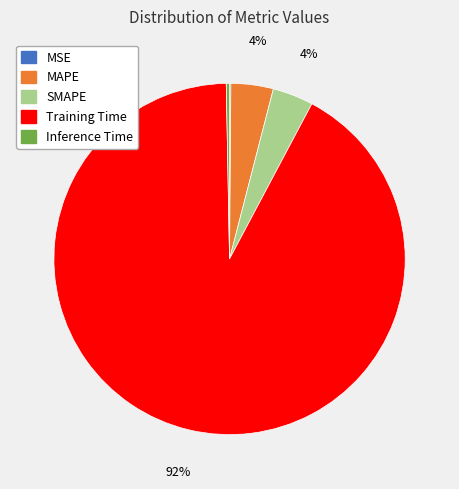

Which category has the biggest portion of the pie?

Training Time